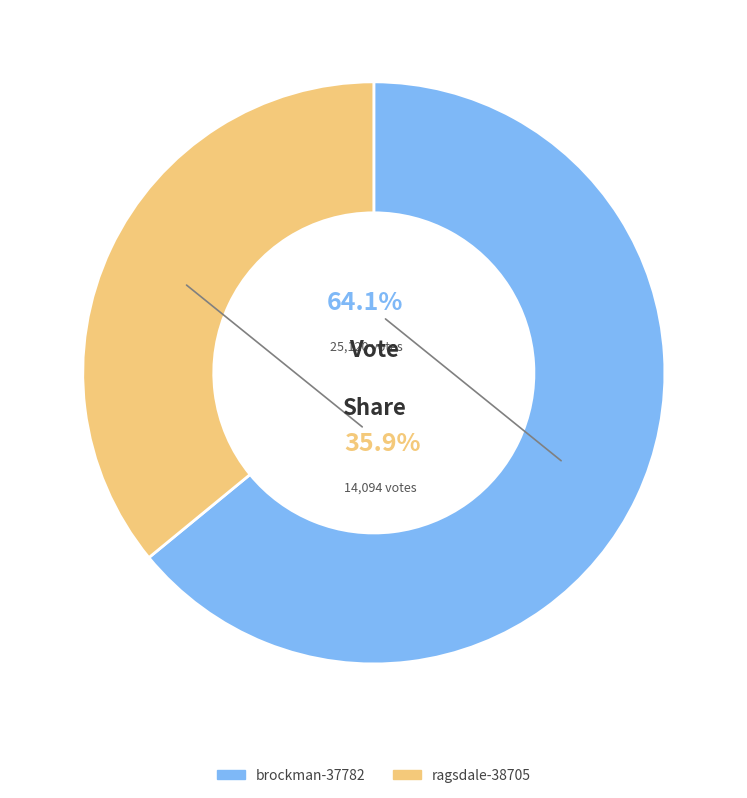

Count the number of slices in the pie.

2